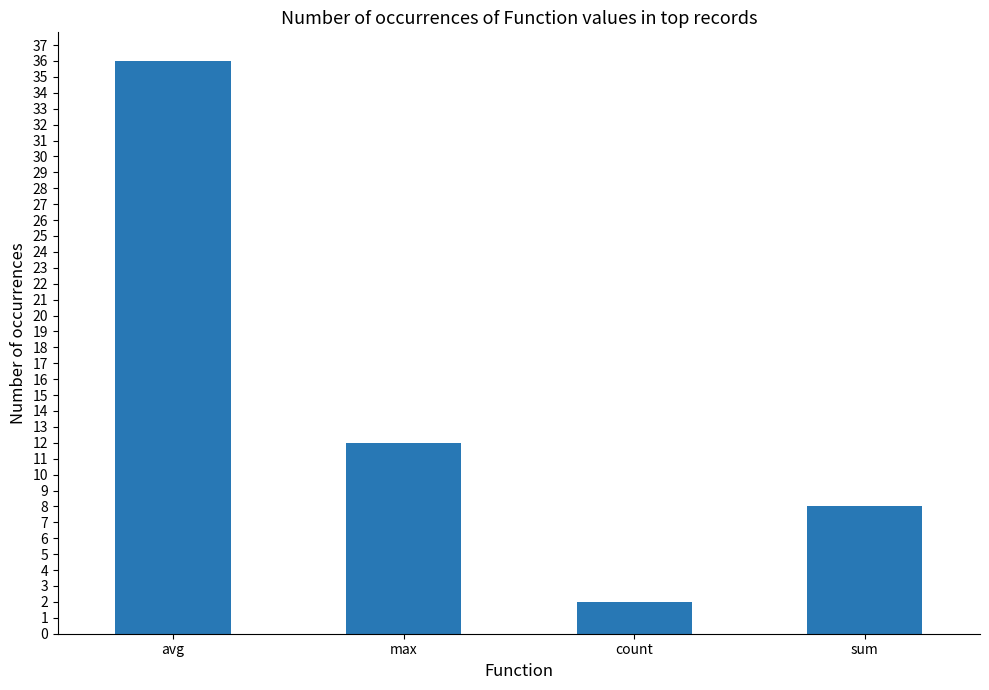

What is the label of the 4th bar from the right?

avg